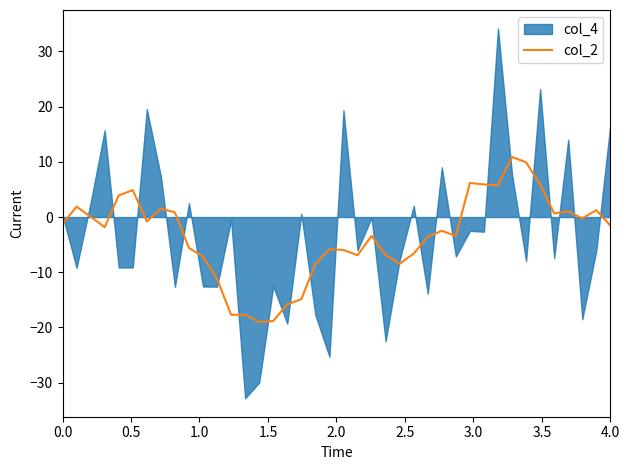

What is the maximum value for col_2?

10.9